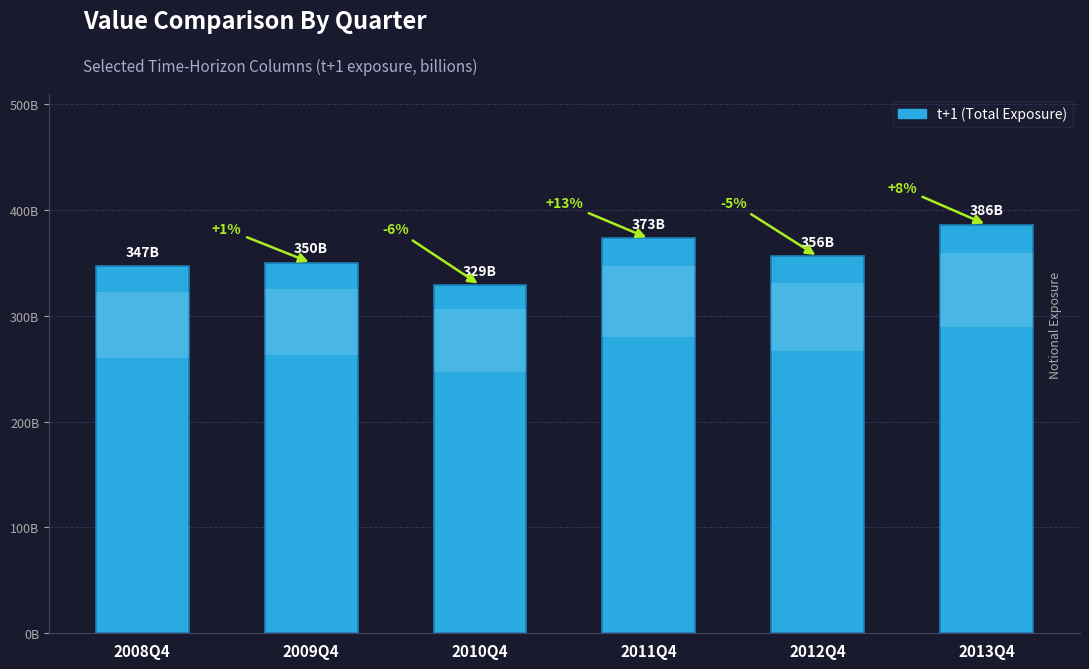

What is the smallest value displayed?

329000000000